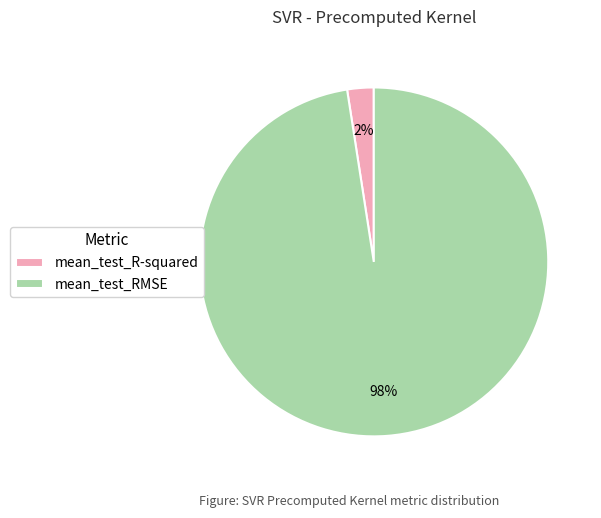

Which category has the smallest portion of the pie?

mean_test_R-squared